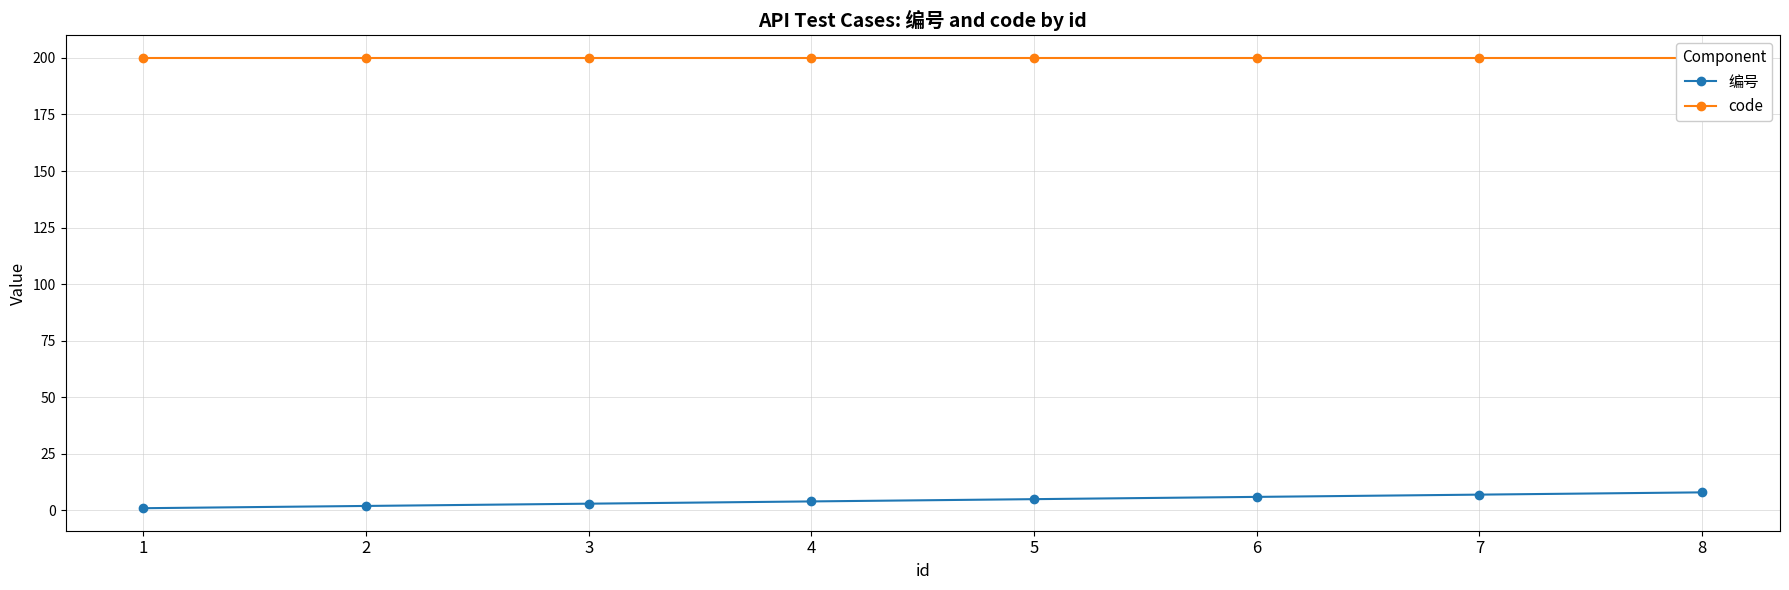

What is the smallest value displayed?

1